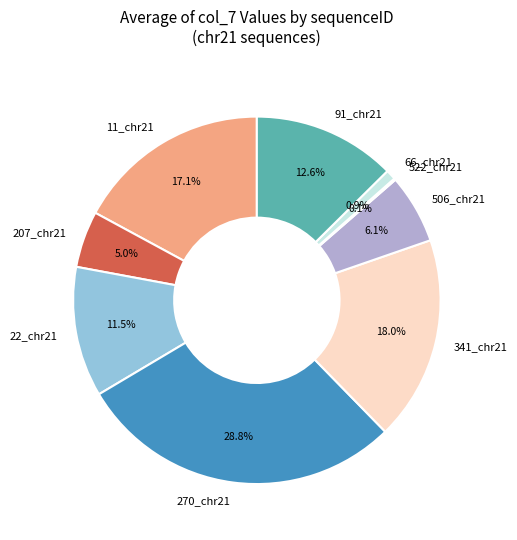

Is there any slice that represents more than half of the pie?

No